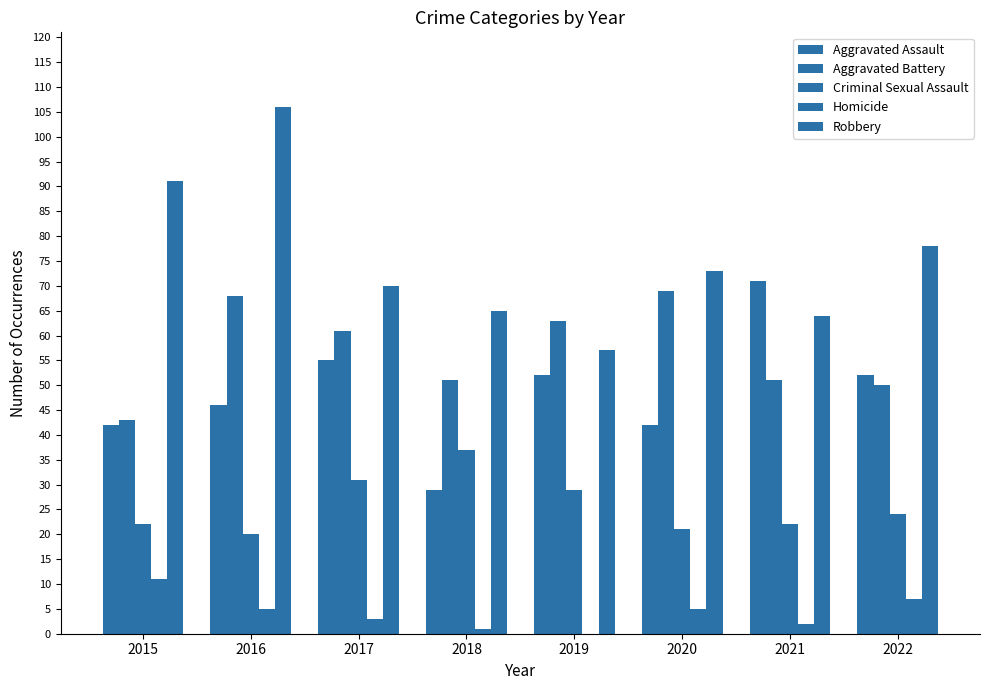

How many groups of bars are there?

8